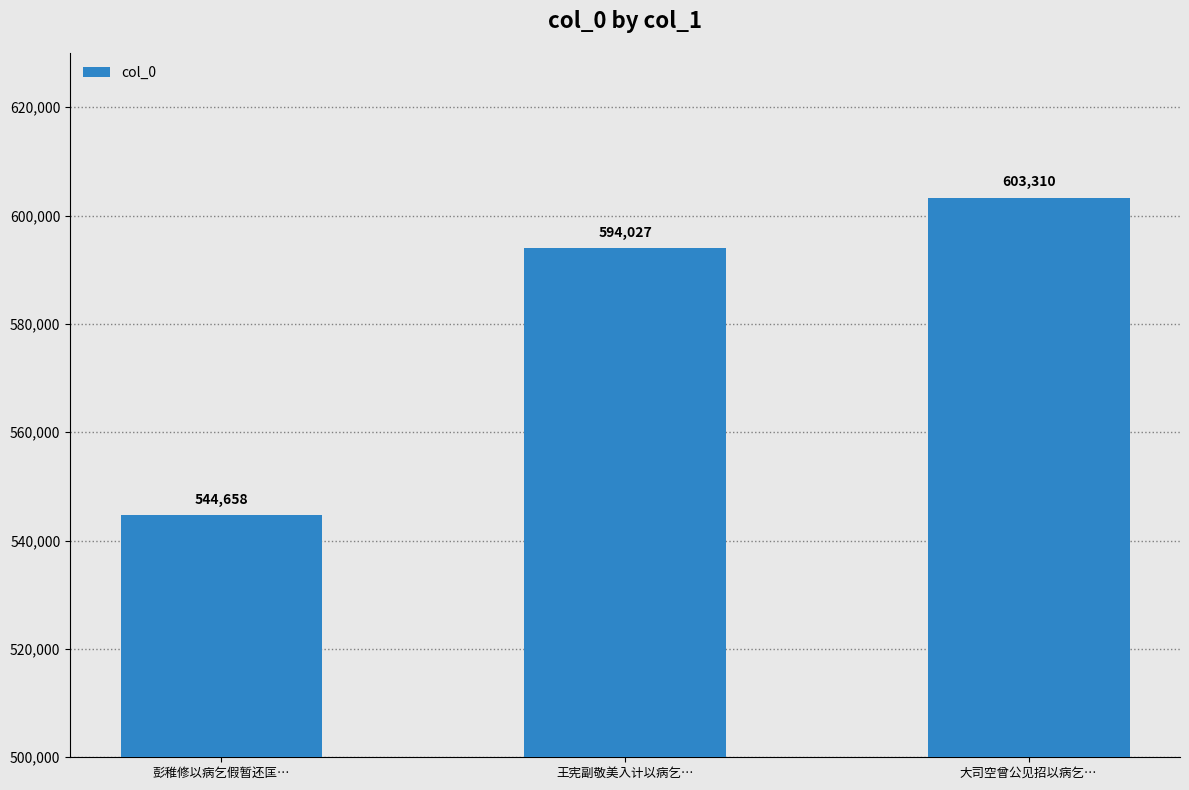

What is the difference between the maximum and minimum values?

58652